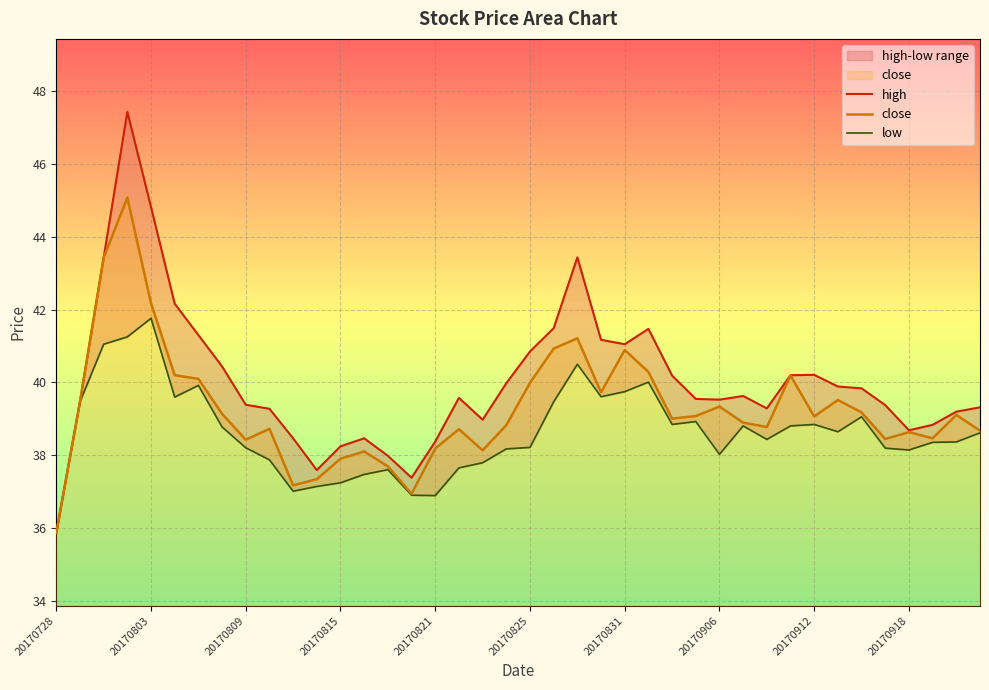

How many interior local valleys does the close series have?

10